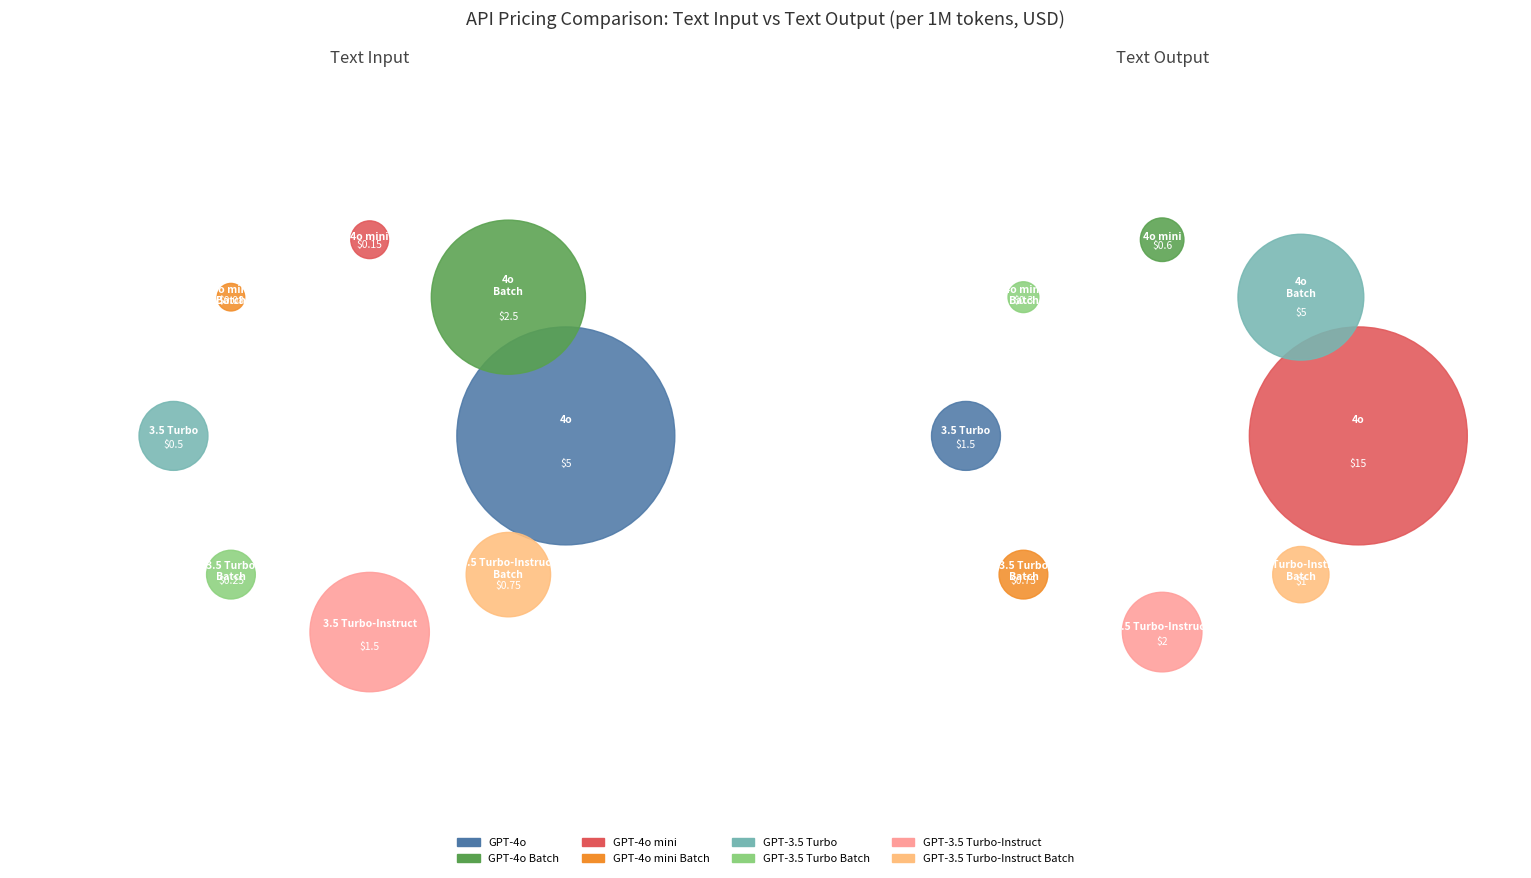

What is the largest slice in the pie chart?

GPT-4o